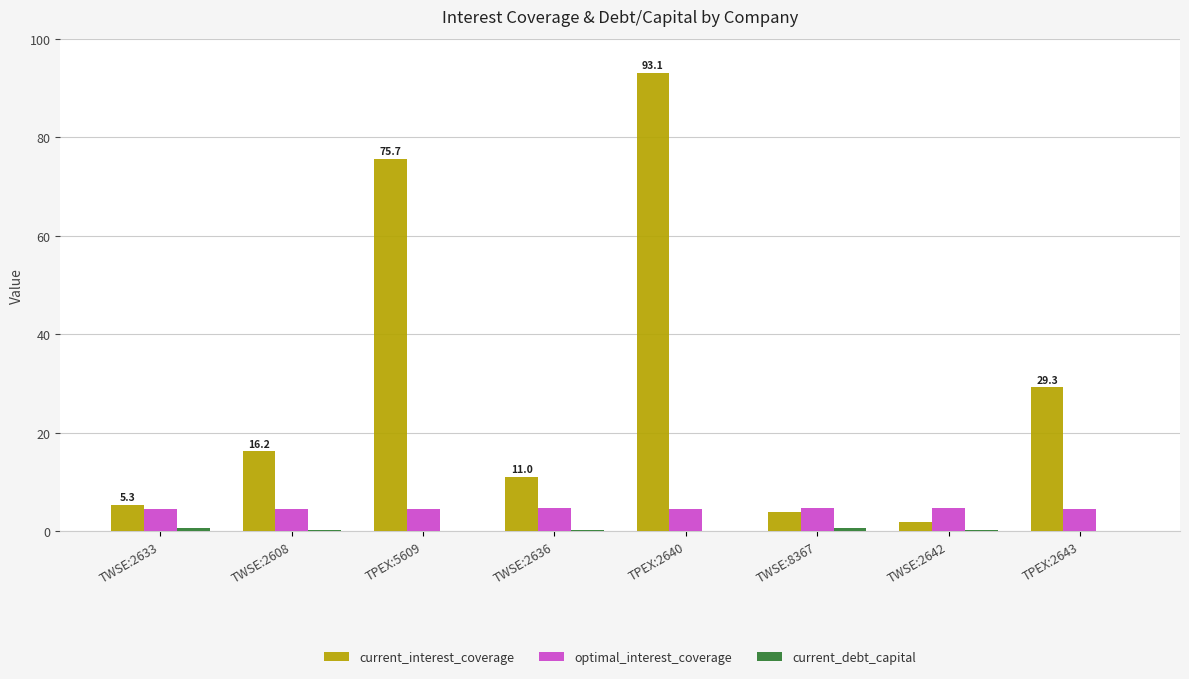

Is it true that optimal_interest_coverage equals 4.7 at TWSE:8367?

True